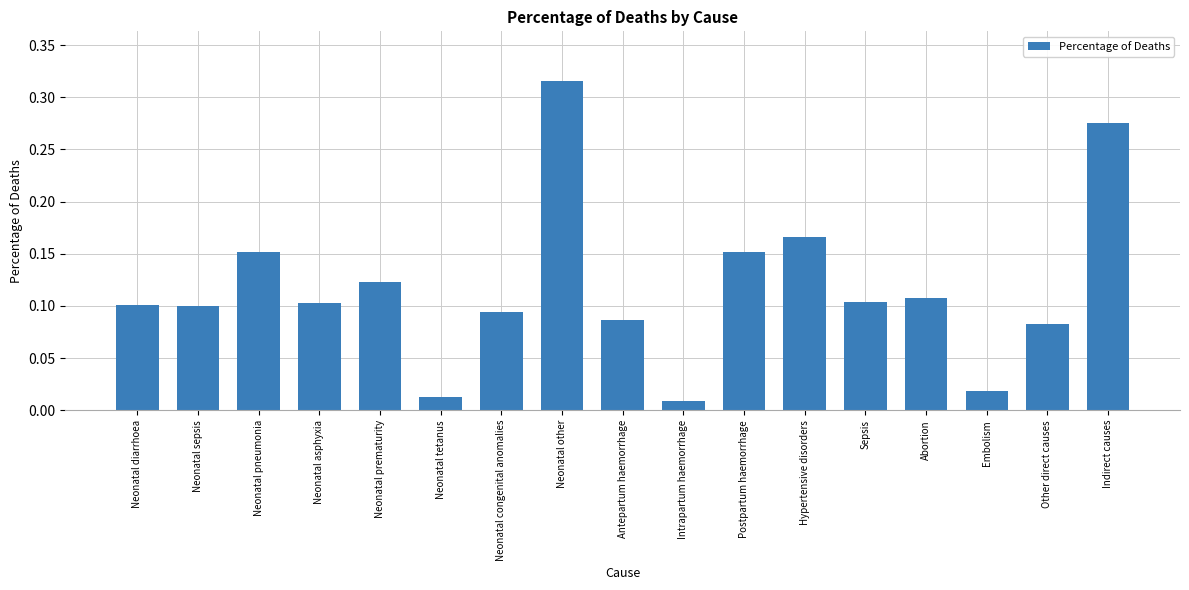

The chart shows a value of 0.1 at Neonatal congenital anomalies. True or false?

True